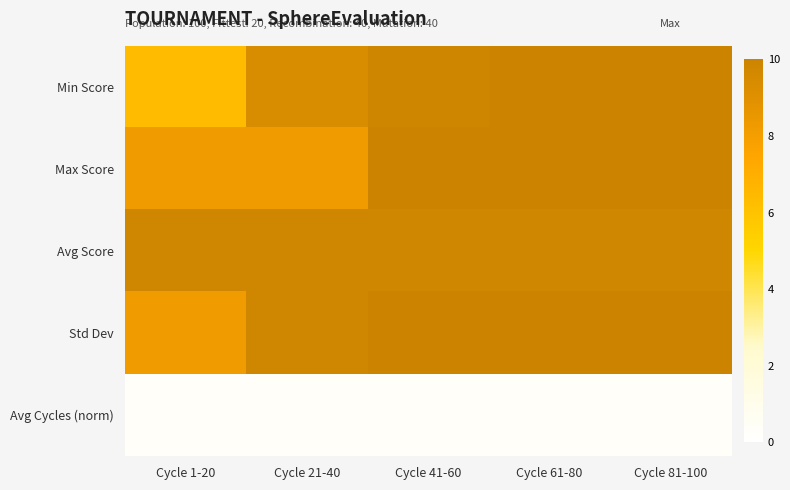

Count the number of data series in this chart.

5